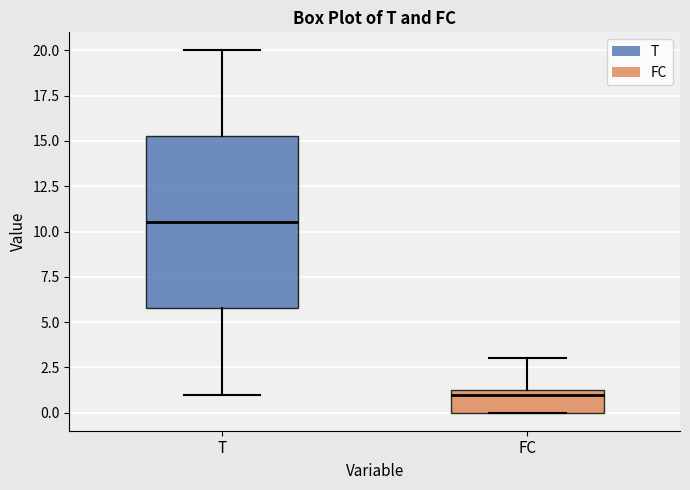

Reading left to right, read every box against the y-axis: the position of its median line, the range the box covers, and the ends of its whiskers. The values are not printed on the chart, so give them approximately, as read against the axis.

T: median 10.5, box 6.0 to 15.5, whiskers 1.0 to 20.0
FC: median 1.0, box 0.0 to 1.5, whiskers 0.0 to 3.0